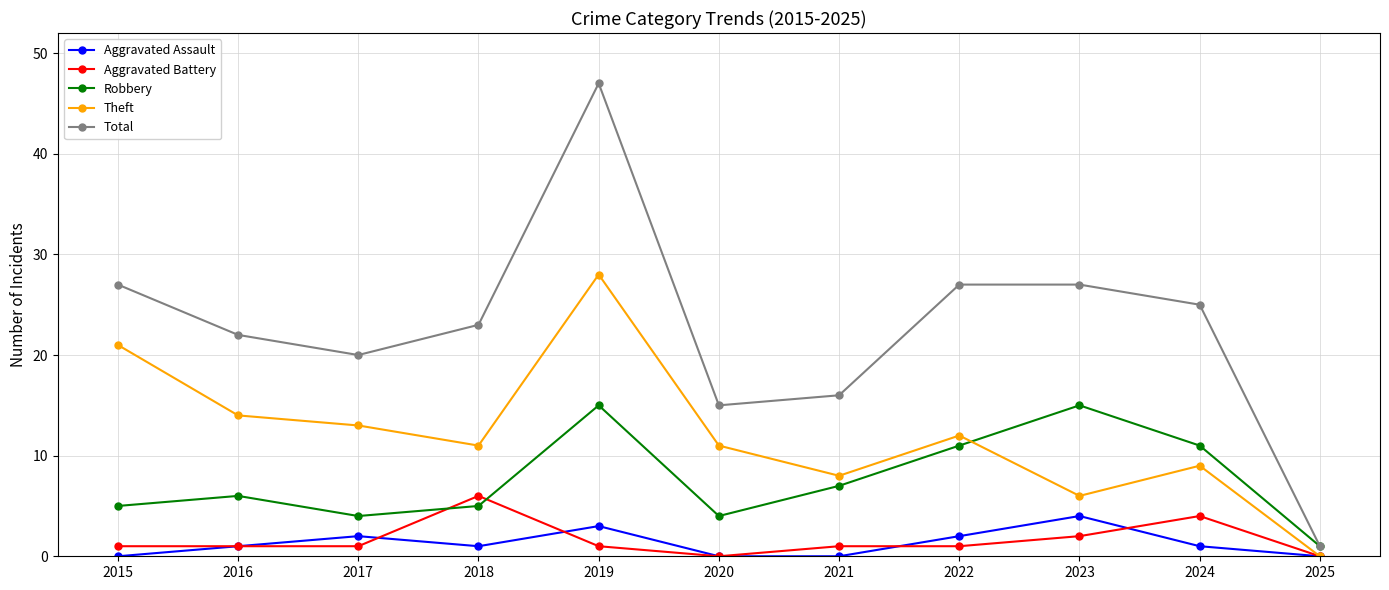

What are all the series names shown in the legend?

Aggravated Assault, Aggravated Battery, Robbery, Theft, Total